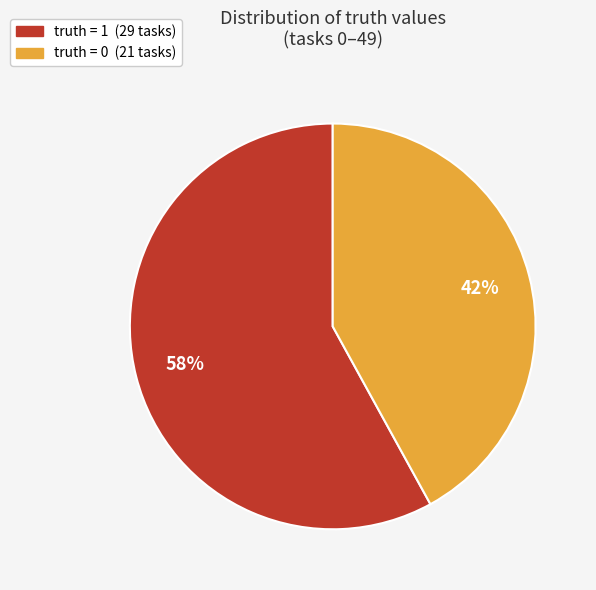

How many slices are in this pie chart?

2